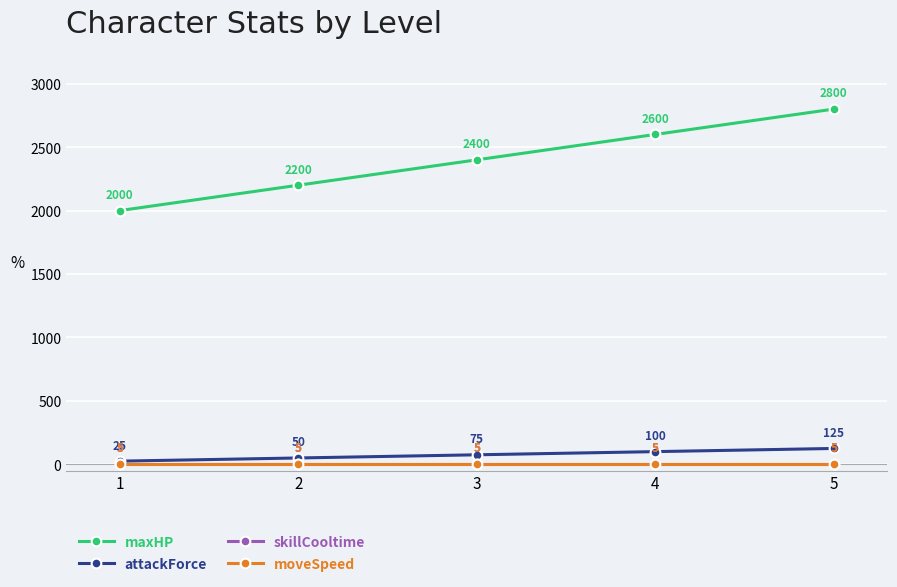

True or false: maxHP has more than 2 points higher than both neighbors.

False